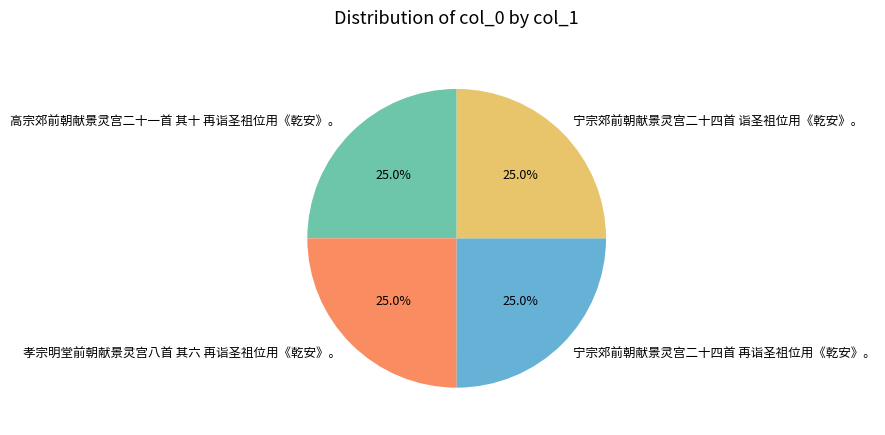

What is the ratio of the value at 宁宗郊前朝献景灵宫二十四首 诣圣祖位用《乾安》。 to the value at 孝宗明堂前朝献景灵宫八首 其六 再诣圣祖位用《乾安》。?

1.0